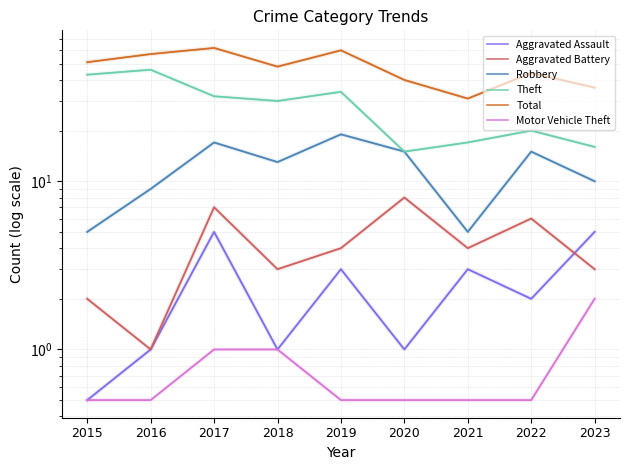

Between 2021 and 2023, which series saw the biggest shift?

Robbery